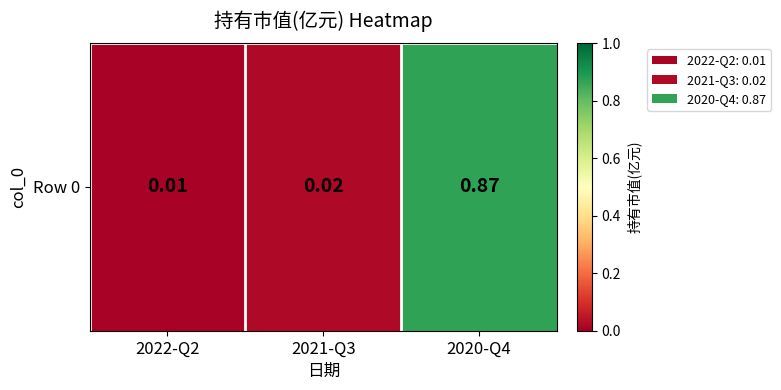

What is the difference between the maximum and minimum values?

0.9